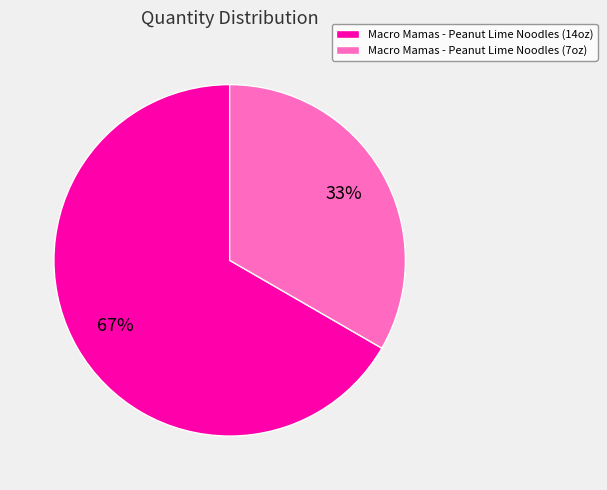

Is there any slice that represents more than half of the pie?

Yes